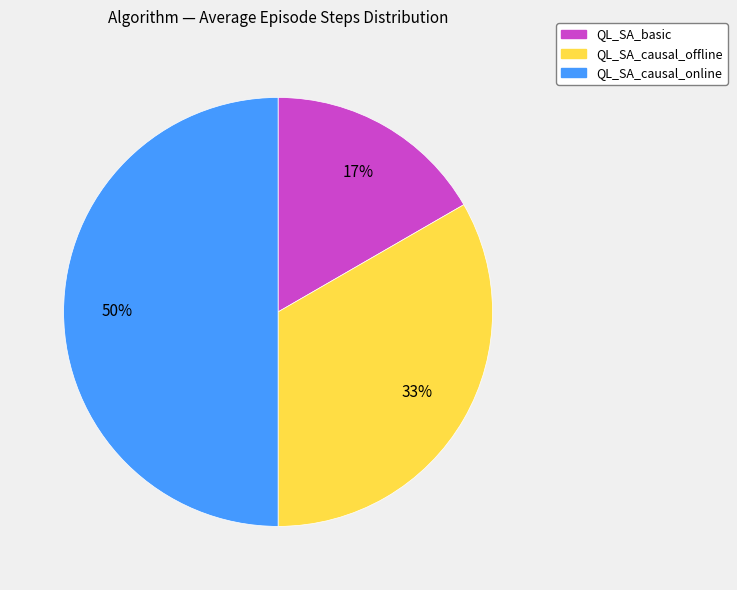

True or false: QL_SA_causal_online accounts for 75% of the total.

False